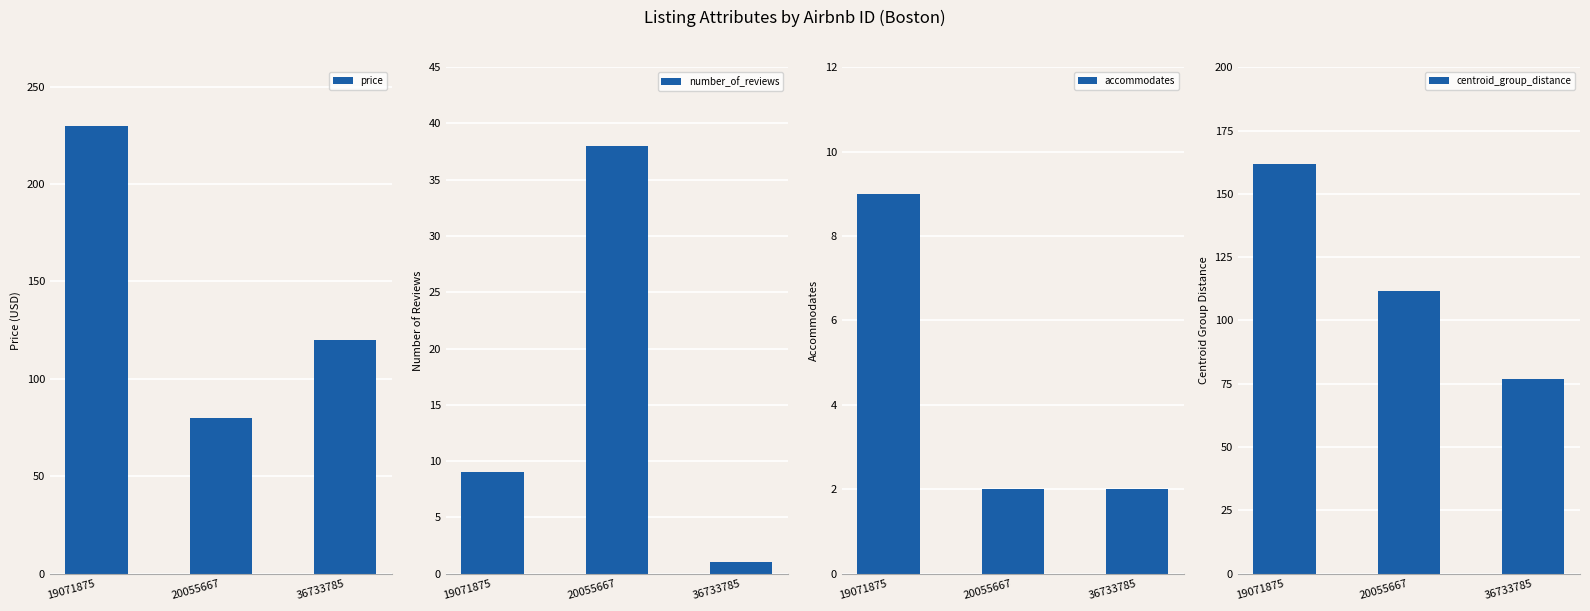

The value of price at 19071875 is 230.0. True or false?

True